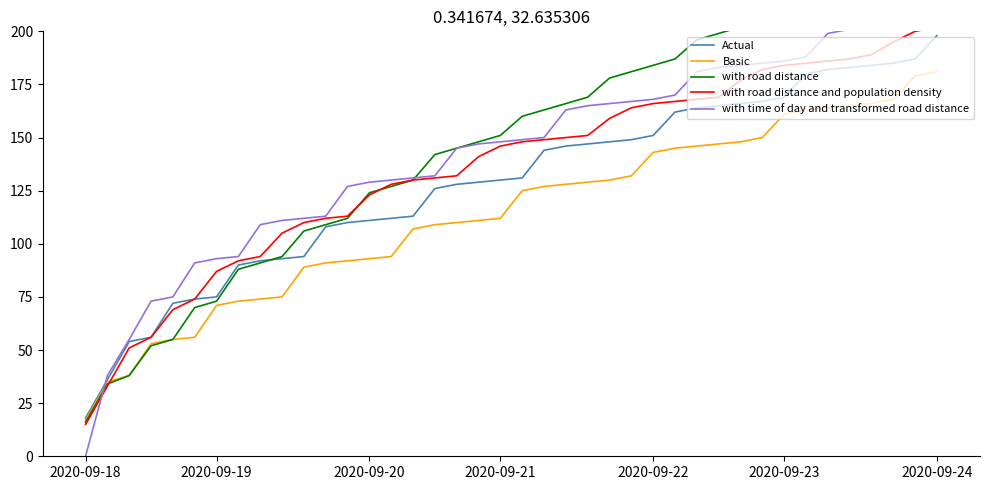

At how many categories does at least one series exceed 32?

39